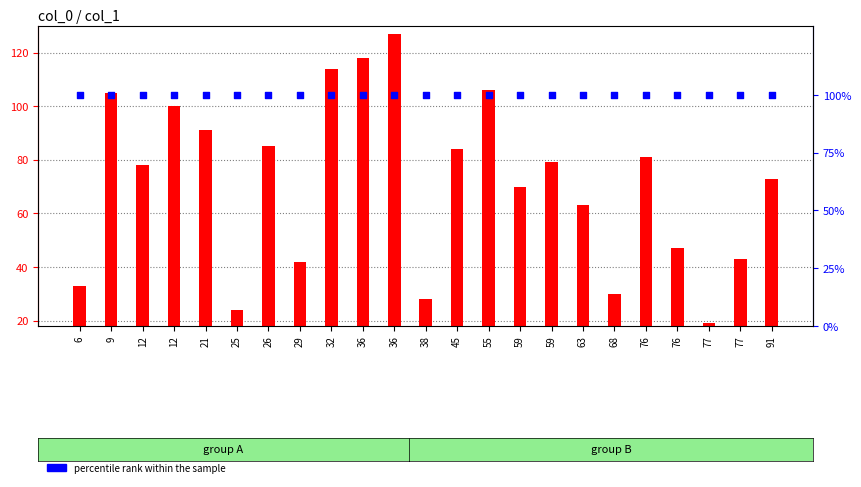

Which series contains the highest Y value?

transformed count